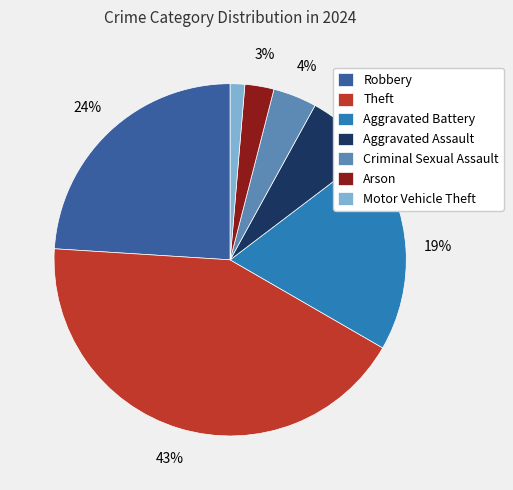

To the nearest percent, what portion does Robbery represent?

24%